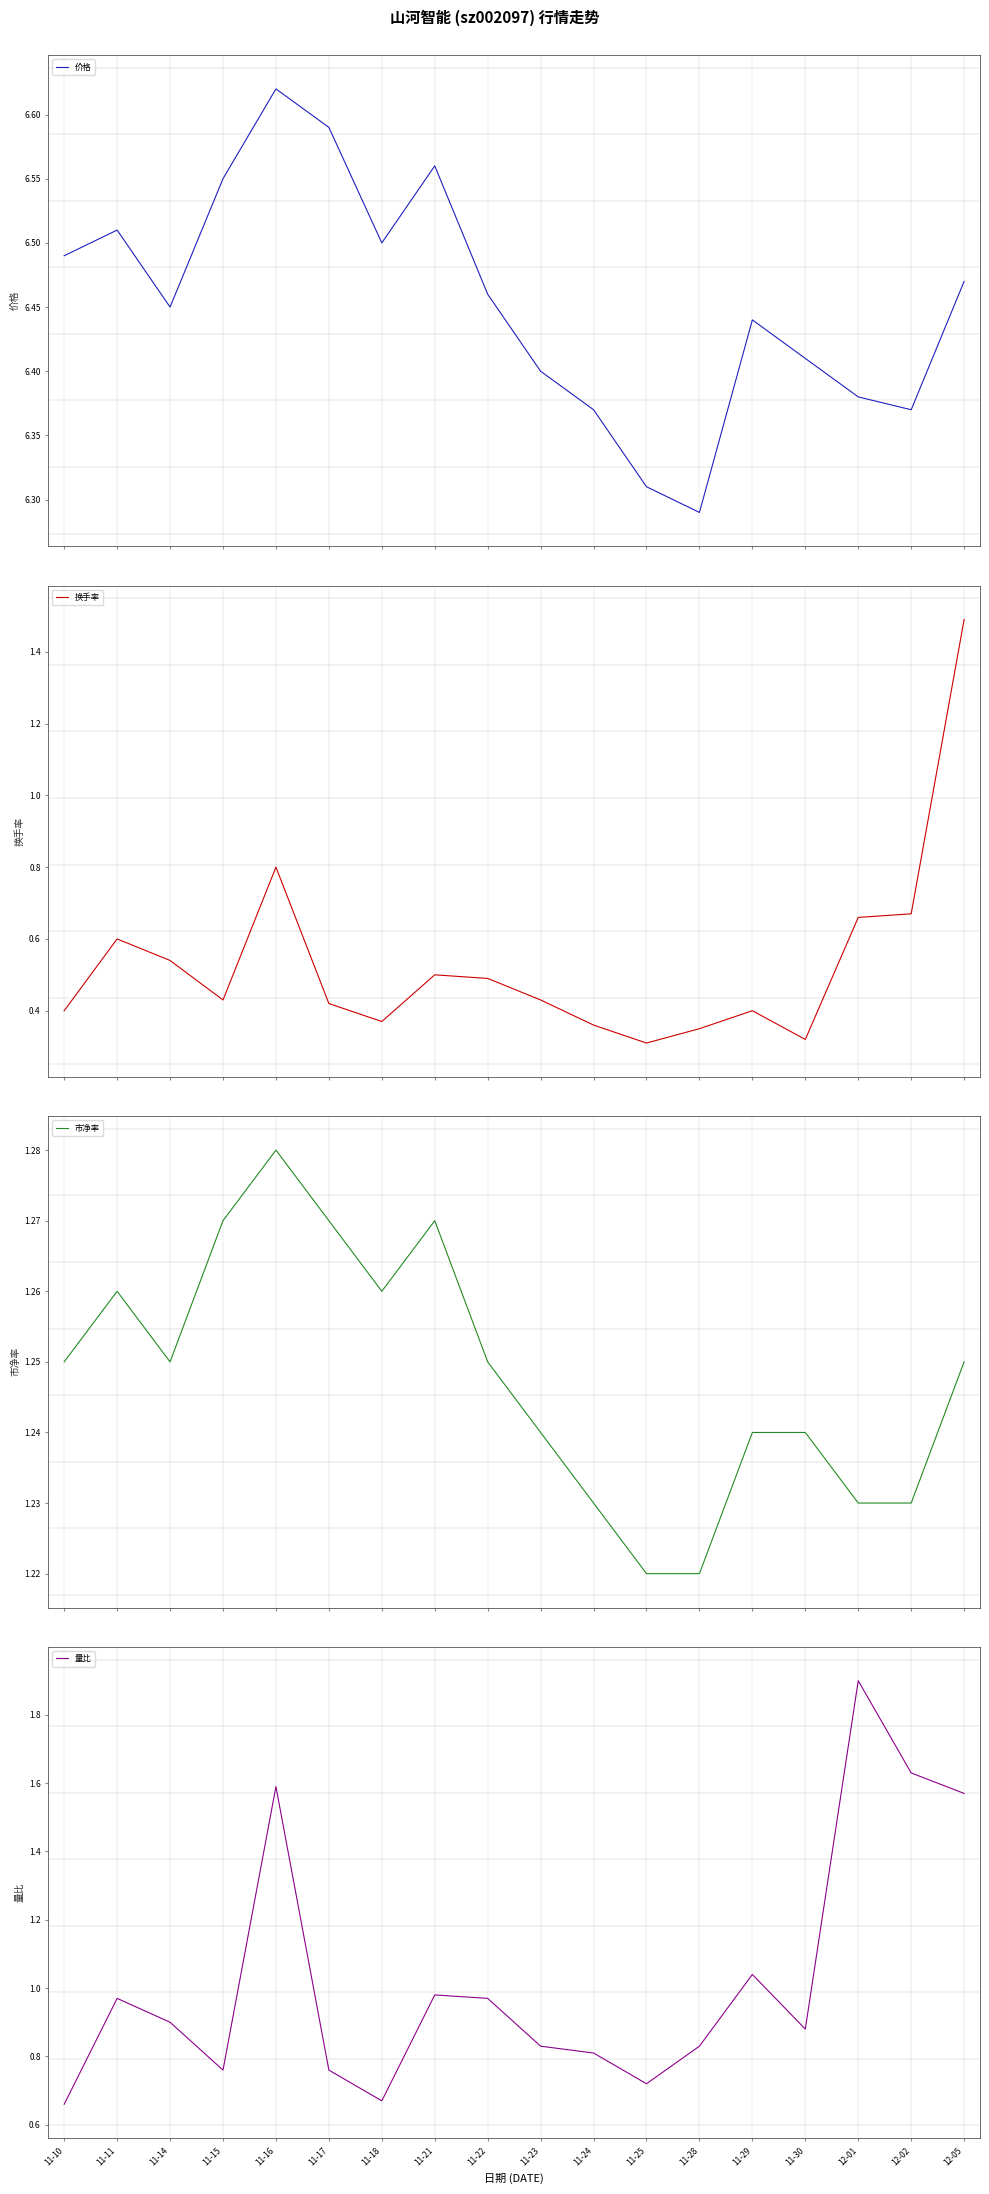

What position from the left is 11-10?

1